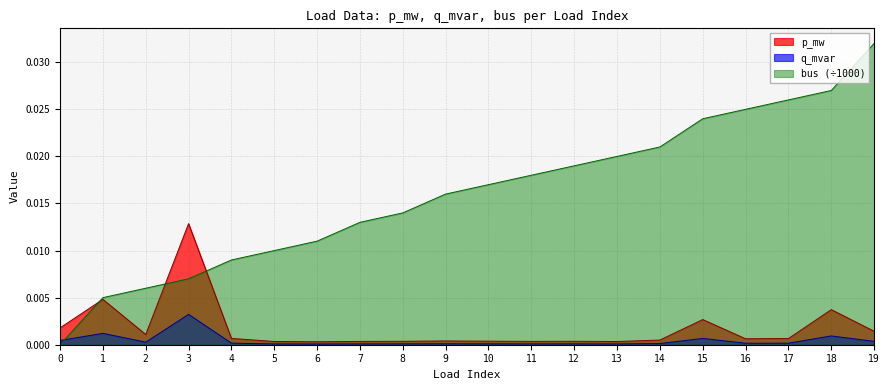

Where do bus and p_mw first cross each other?

0 and 1